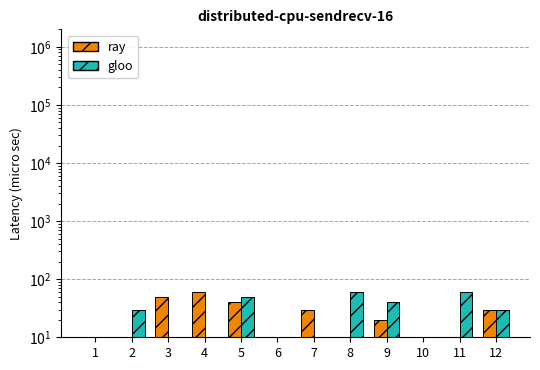

What is the average value of the ray series?

24